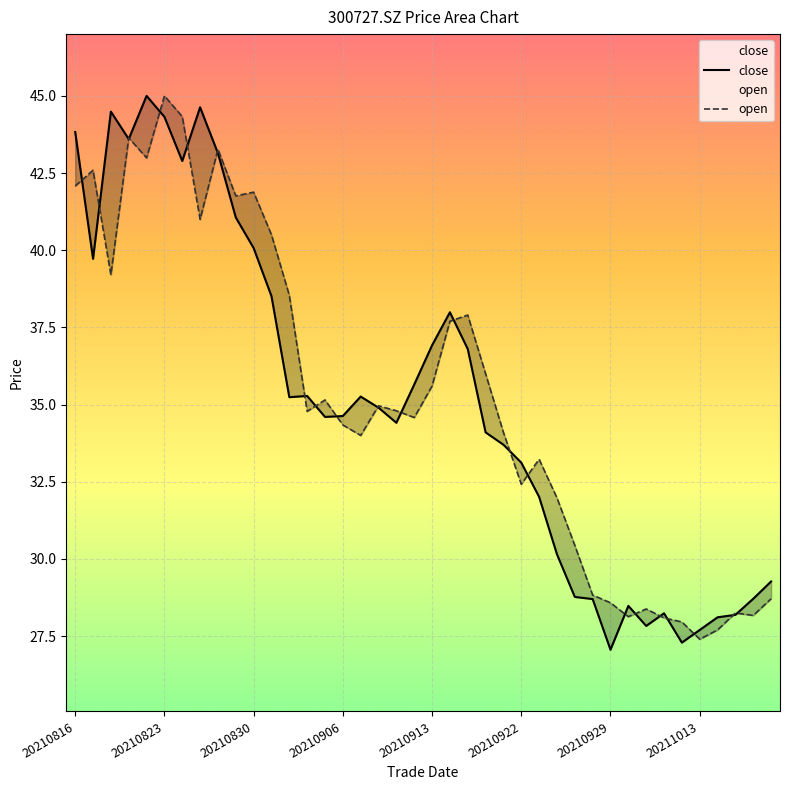

Reading left to right, extract all data points from this chart.

close: 43.8	39.7	44.5	43.6	45.0	44.3	42.9	44.6	43.1	41.1	40.1	38.5	35.2	35.3	34.6	34.6	35.3	34.9	34.4	35.6	36.9	38.0	36.8	34.1	33.7	33.1	32.0	30.1	28.8	28.7	27.1	28.5	27.8	28.2	27.3	27.7	28.1	28.2	28.7	29.3
open: 42.1	42.6	39.2	43.6	43.0	45.0	44.3	41.0	43.3	41.8	41.9	40.5	38.5	34.8	35.1	34.3	34.0	35.0	34.8	34.6	35.6	37.7	37.9	36.0	34.1	32.4	33.2	32.0	30.4	28.8	28.6	28.1	28.4	28.1	28.0	27.4	27.7	28.2	28.2	28.7